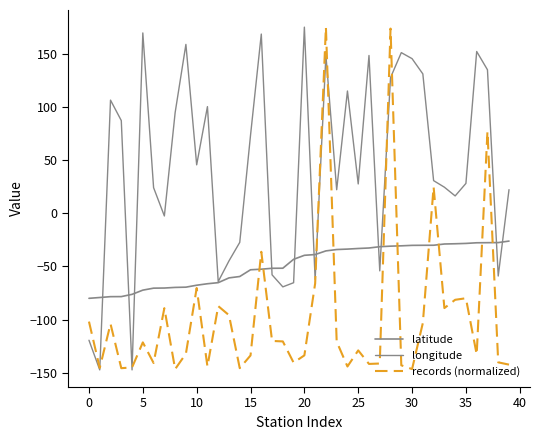

How many lines are shown in the chart?

3